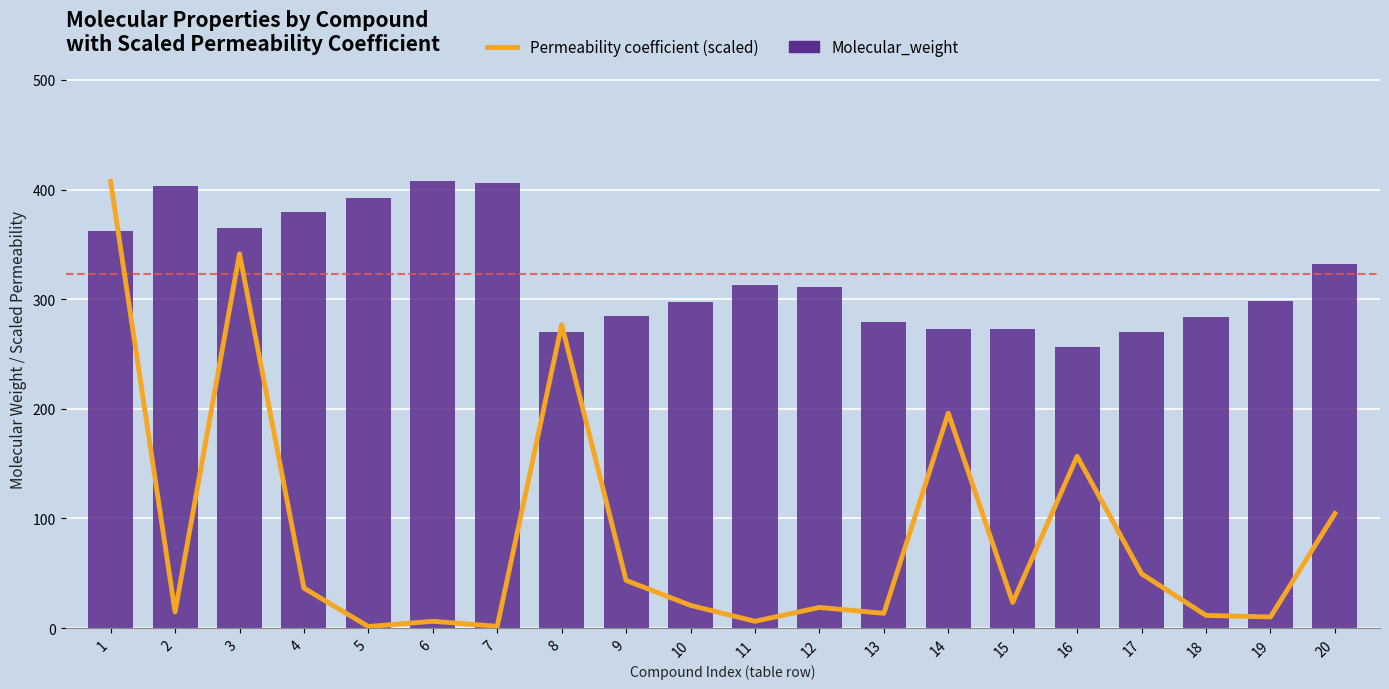

Between 6 and 19, which is larger?

19